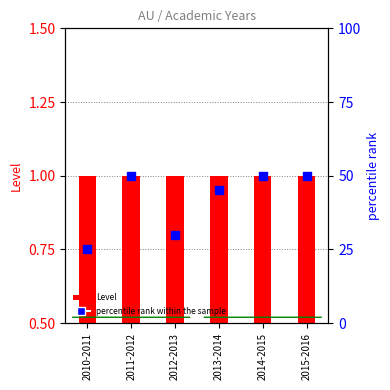

Which series has the largest total across all categories?

percentile rank within the sample